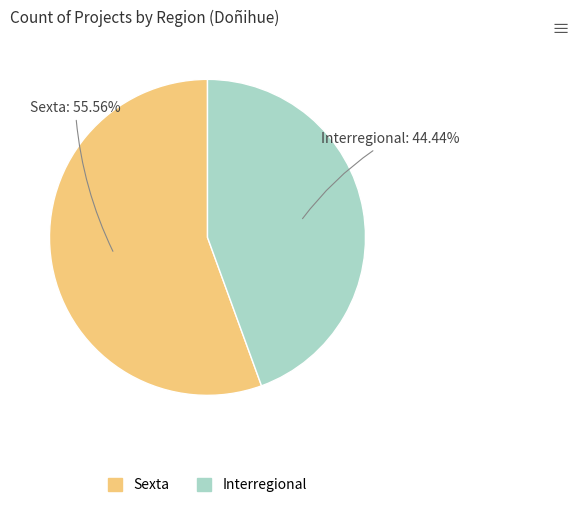

How many segments does this pie chart have?

2